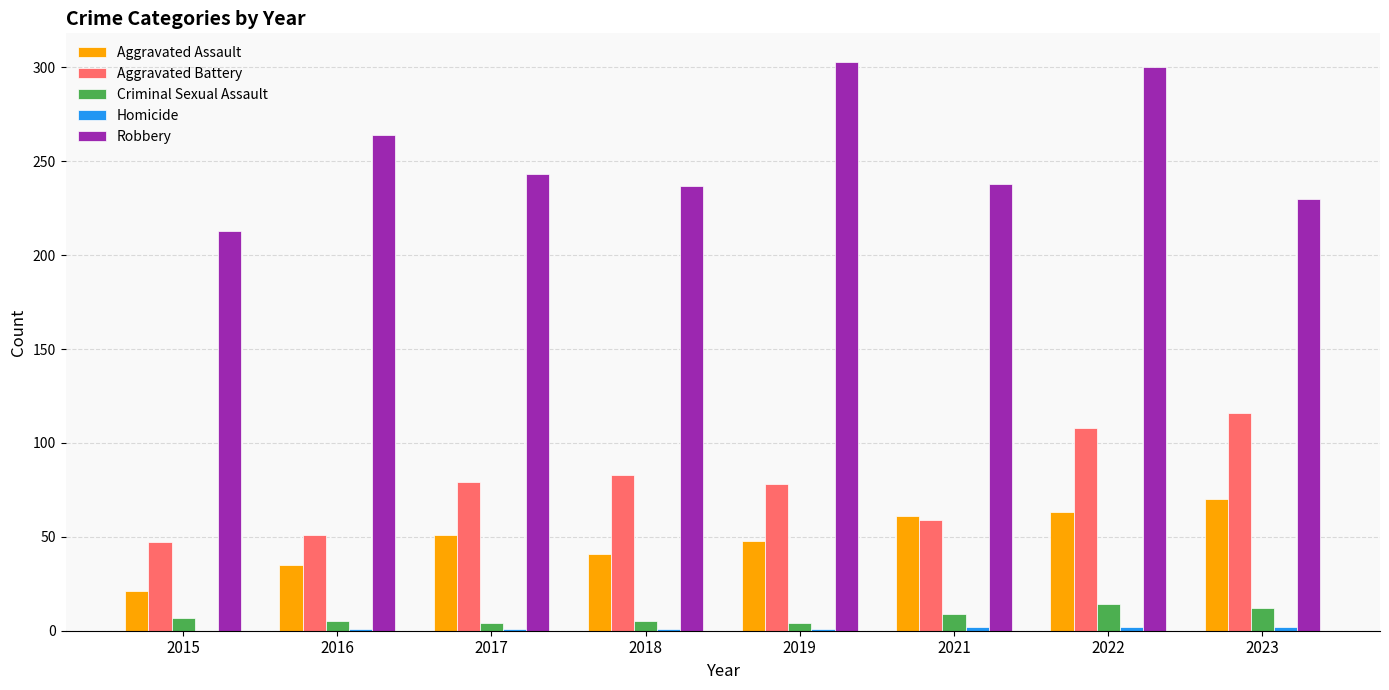

What is the sum of all Robbery values?

2028